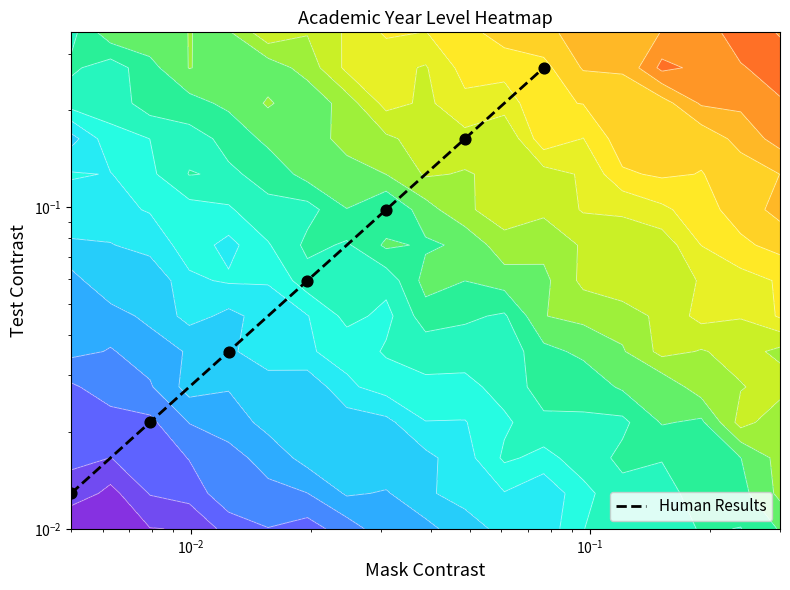

Reading left to right, extract all data points from this chart.

0.0	0.0	0.0	0.1	0.1	0.2	0.3